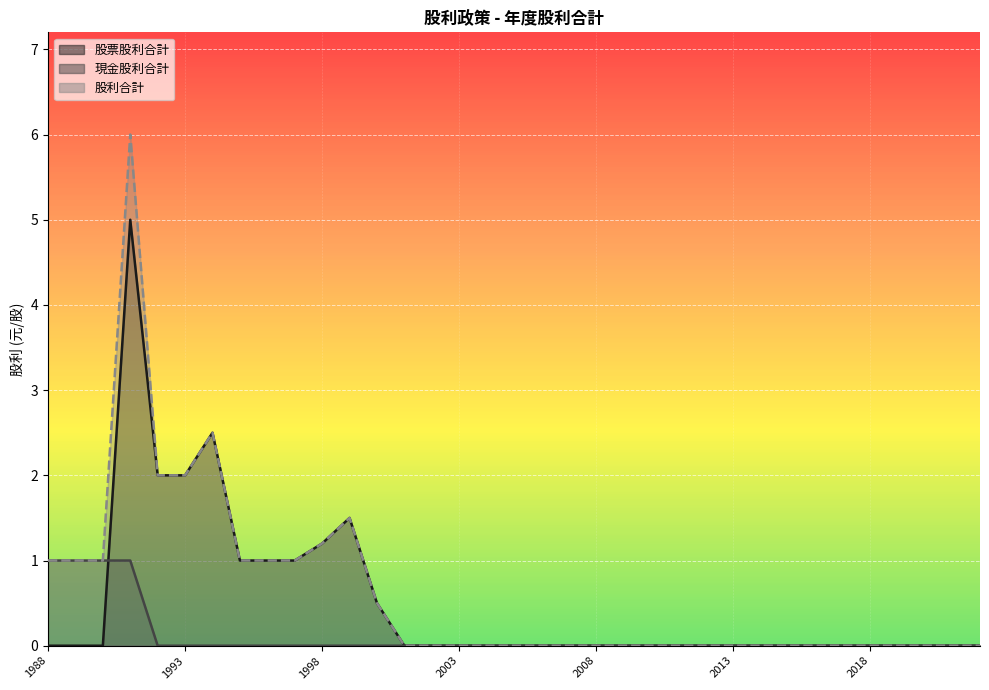

How many interior local peaks does the 股利合計 series have?

3